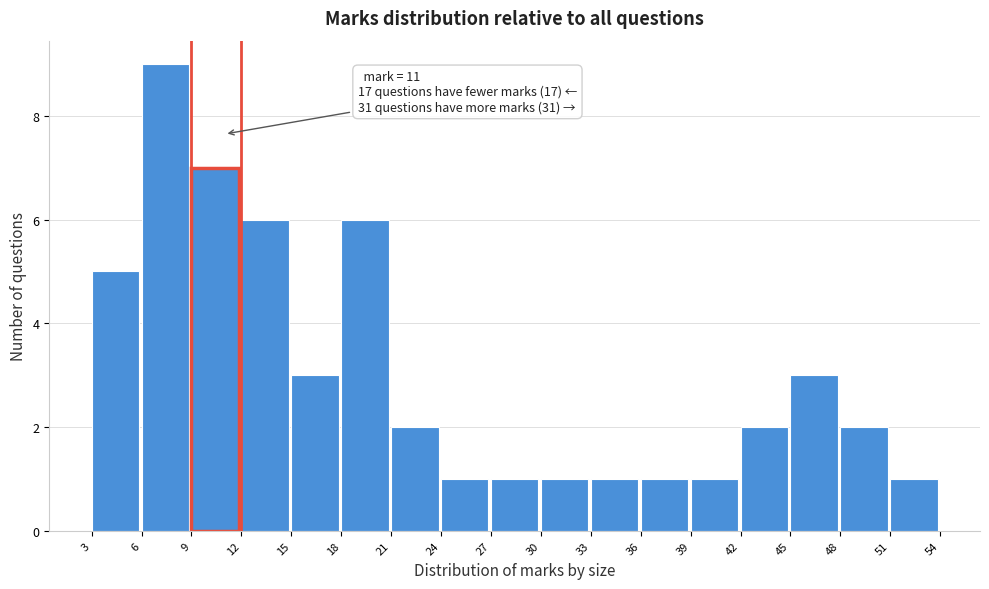

Over which range of the x-axis is the bar tallest?

6 to 9